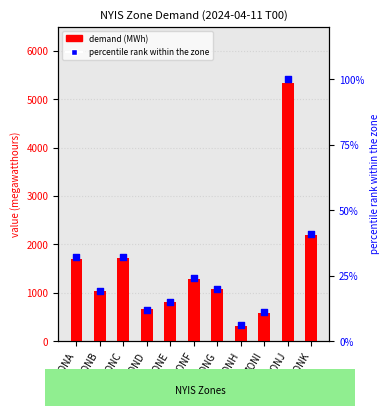

Which series contains the highest Y value?

demand (MWh)